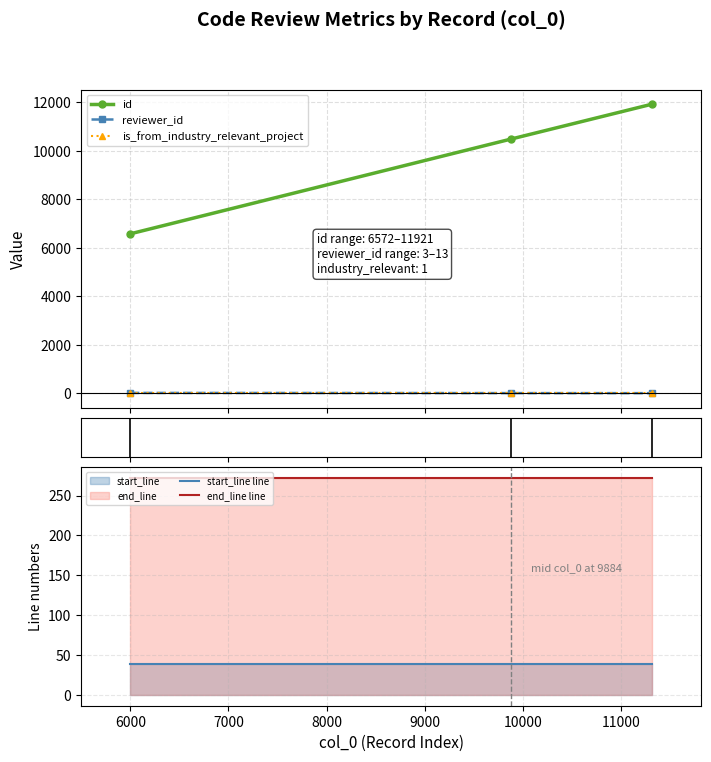

What is the minimum value for start_line line?

39